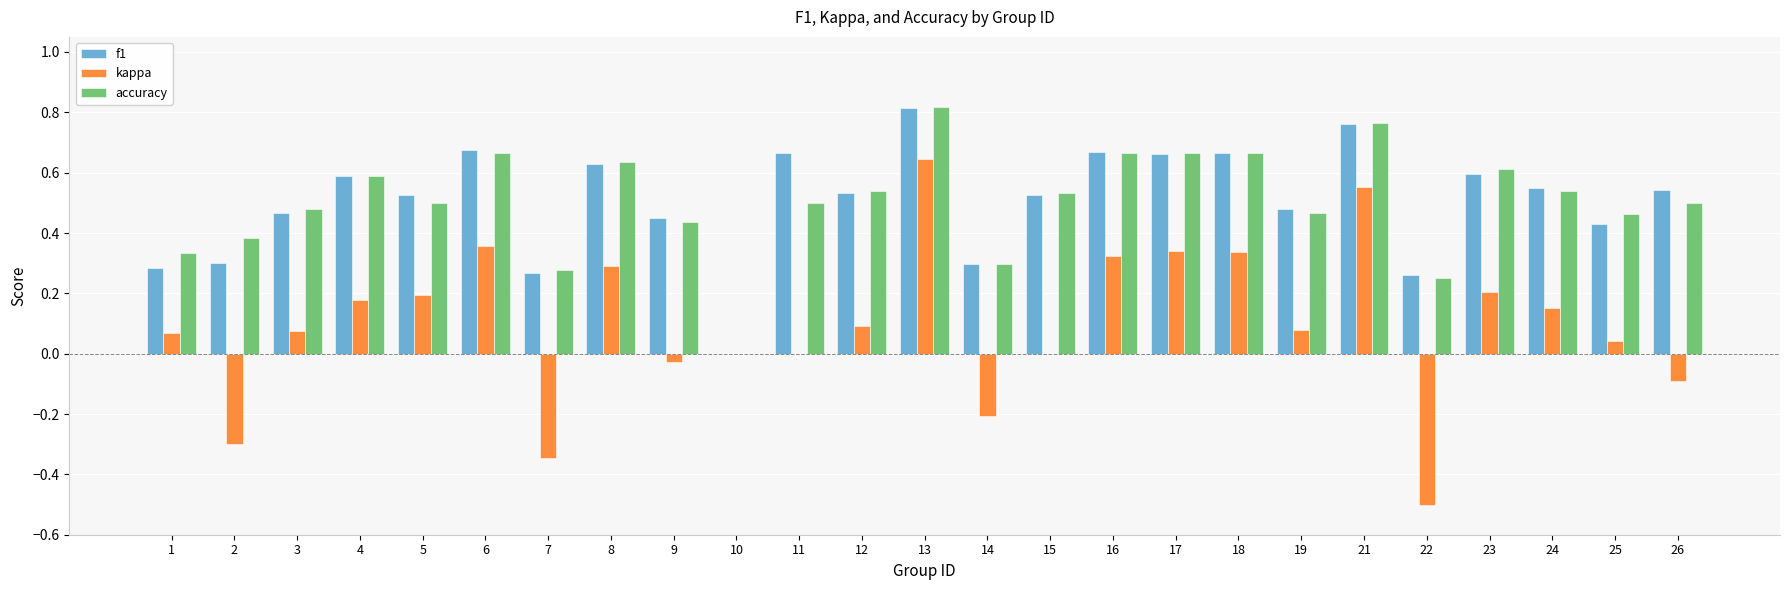

At which label does accuracy reach its peak?

13